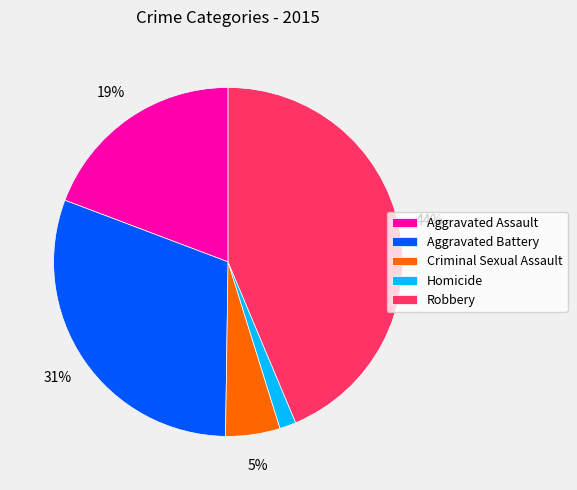

To the nearest percent, what percentage of the pie is Robbery?

44%